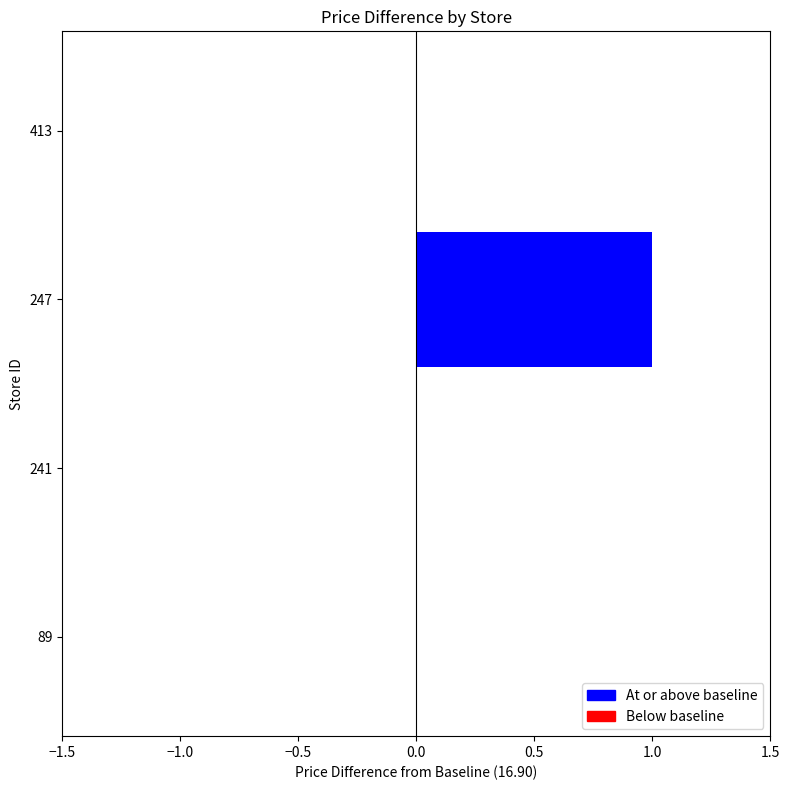

Is it true that the value at 241 is 0?

True